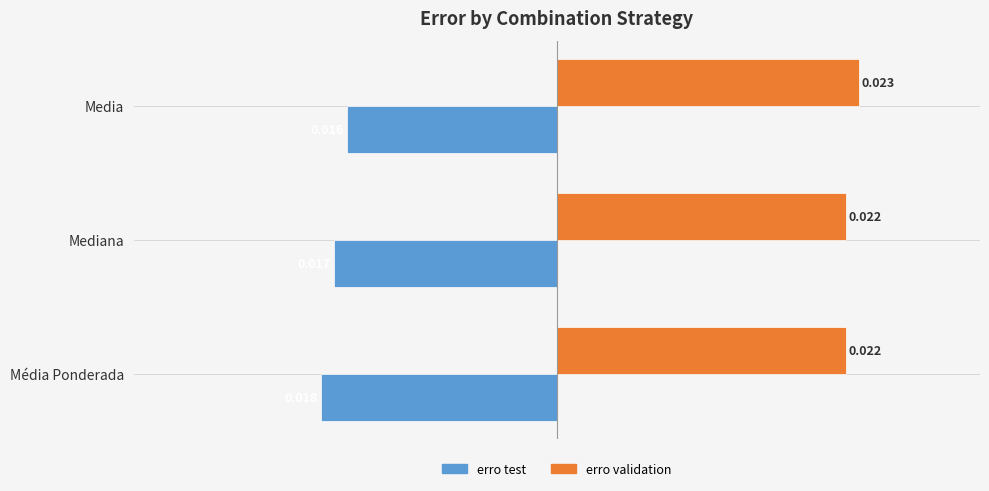

At Média Ponderada, list the series in order from largest to smallest.

erro validation, erro test